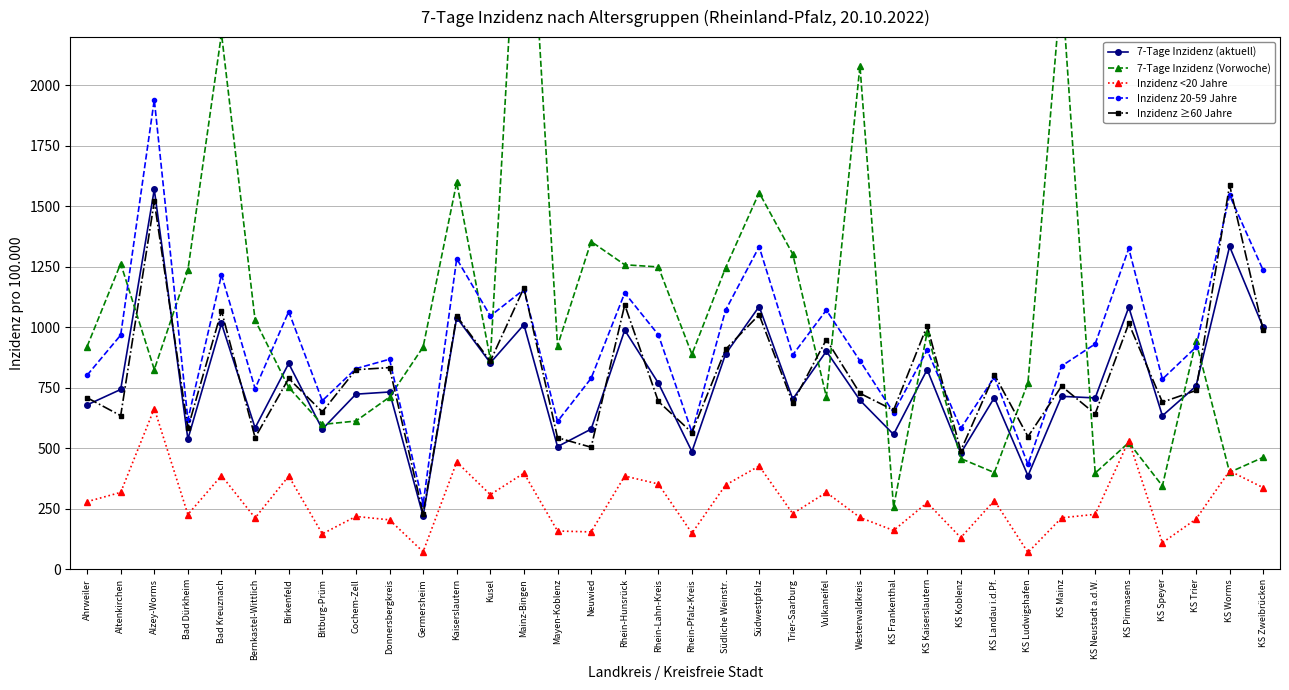

What is the maximum value for 7-Tage Inzidenz (Vorwoche)?

3276.0